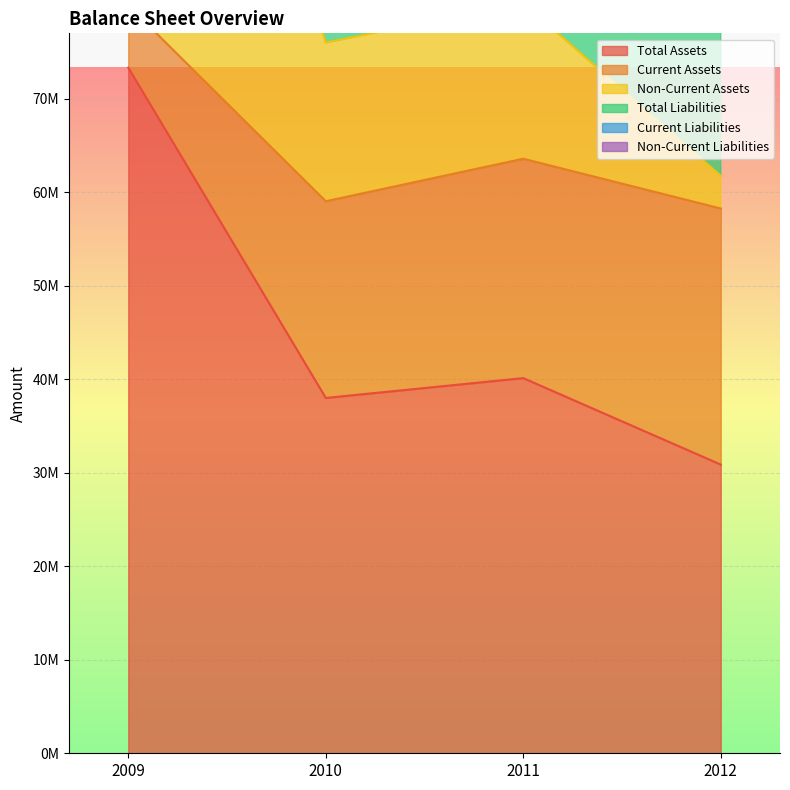

What is the value of the Non-Current Assets point at the 3rd from the left?

112700761